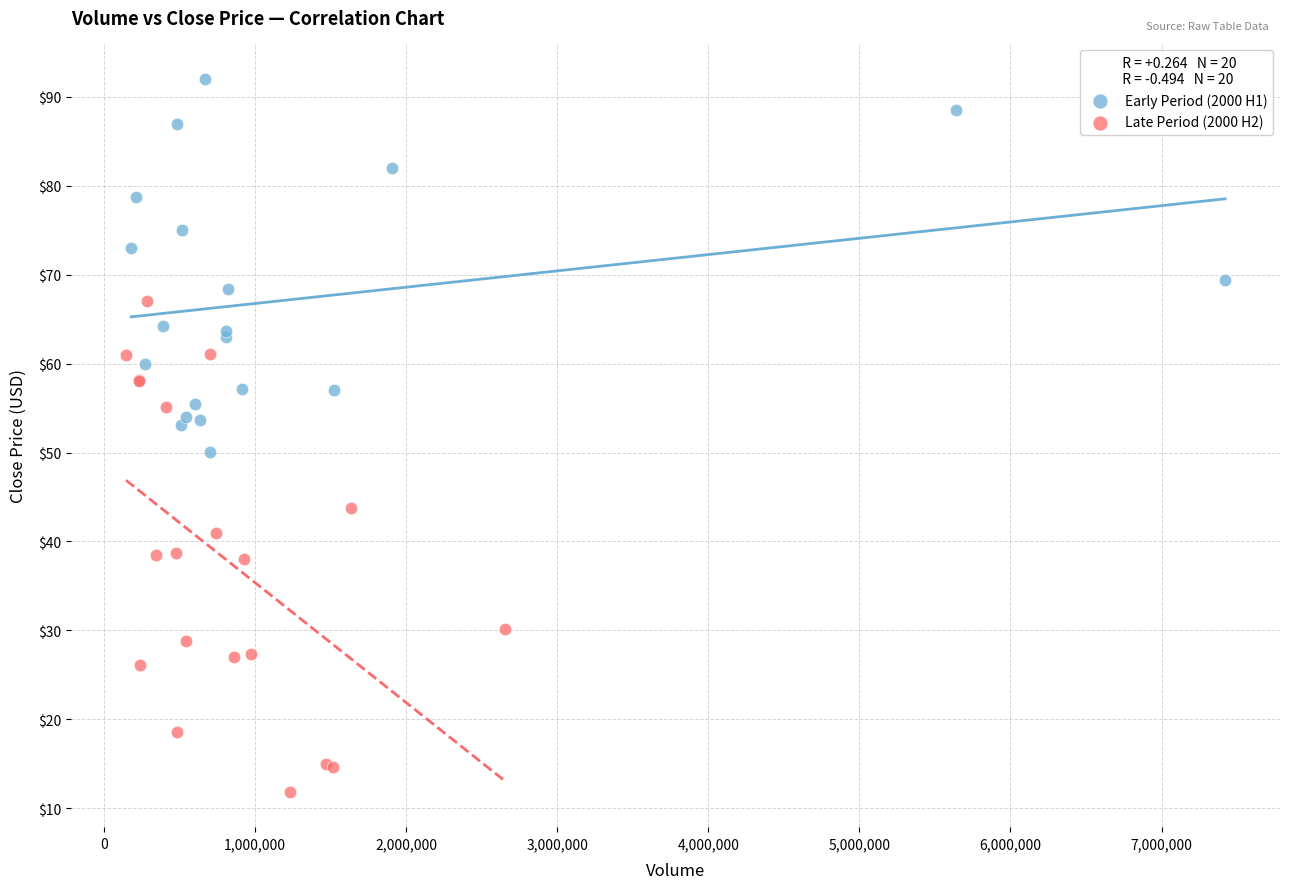

Which series has the largest Y range (max minus min)?

Late Period (2000 H2)